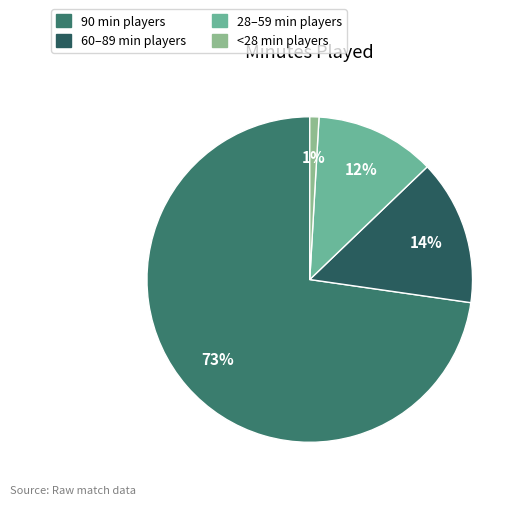

Is there a majority slice in this chart?

Yes